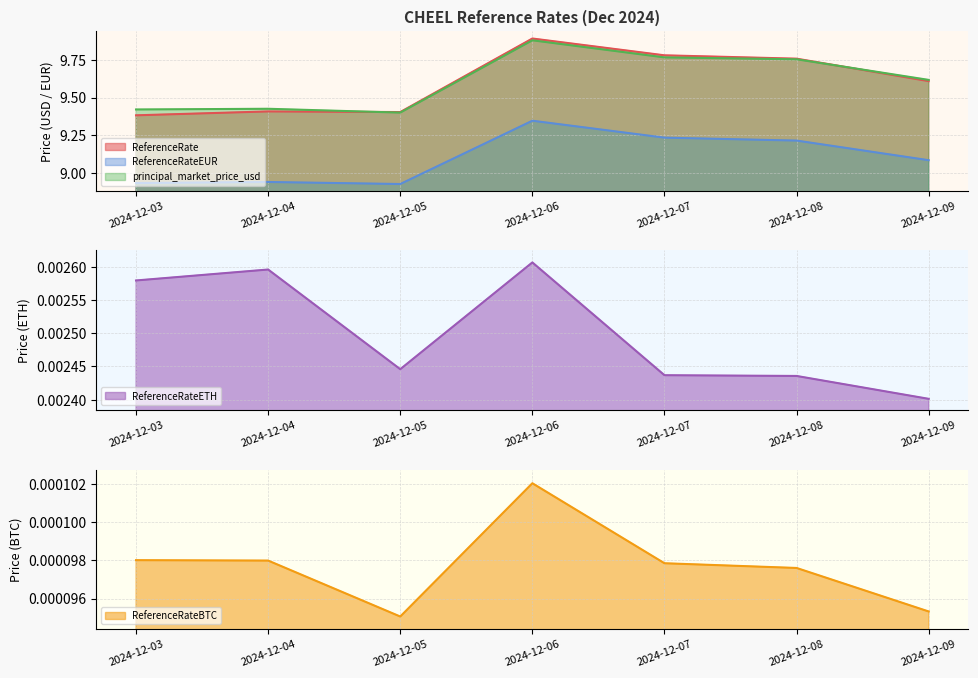

Which category has the highest value in the ReferenceRateETH series?

2024-12-06